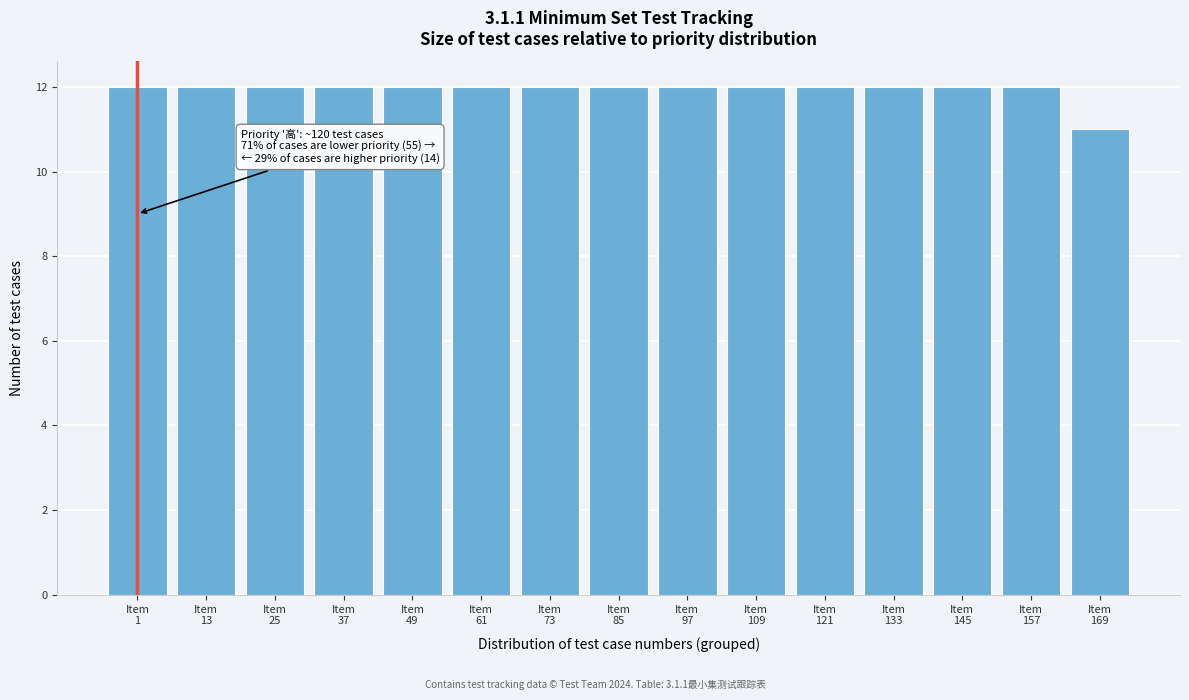

Reading left to right, extract all data points from this chart.

12	12	12	12	12	12	12	12	12	12	12	12	12	12	11